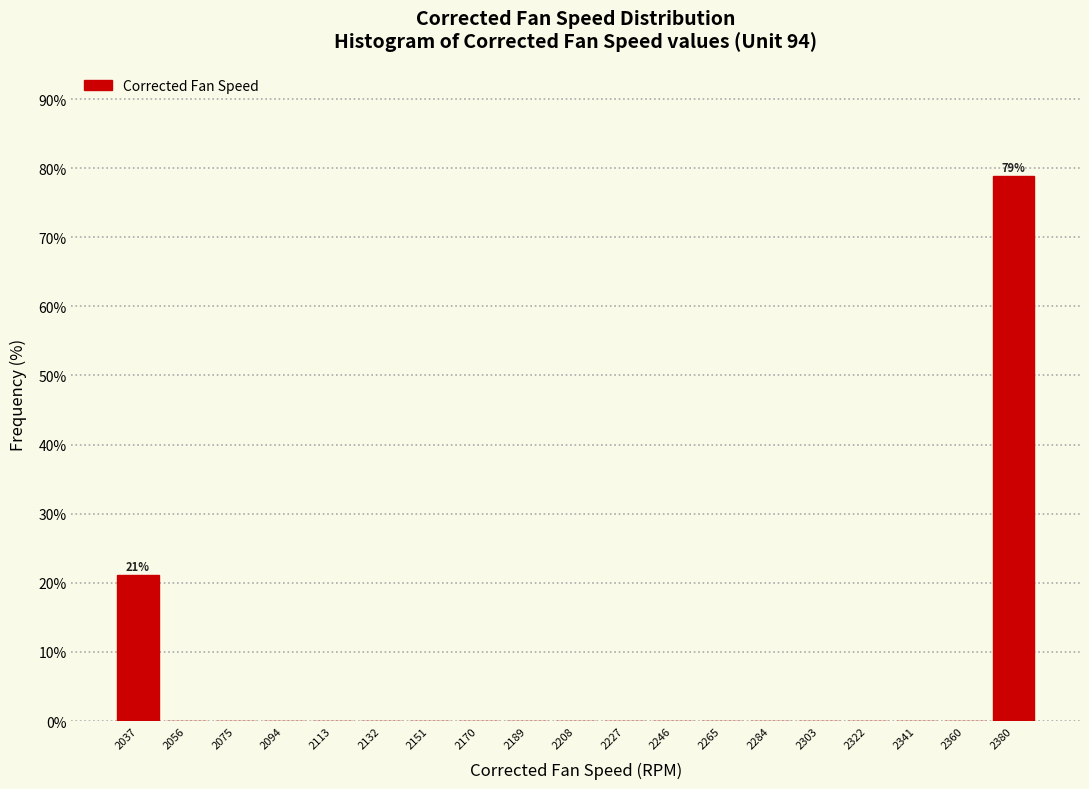

Over which range of the x-axis is the bar tallest?

2370 to 2390